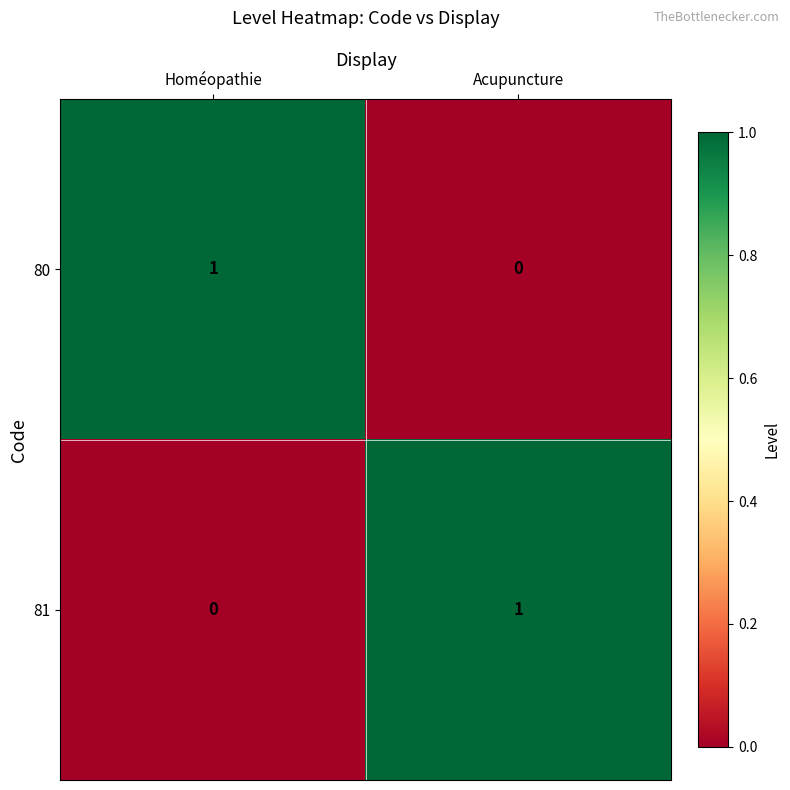

Reading left to right, list all the values displayed in this chart.

80: 1	0
81: 0	1